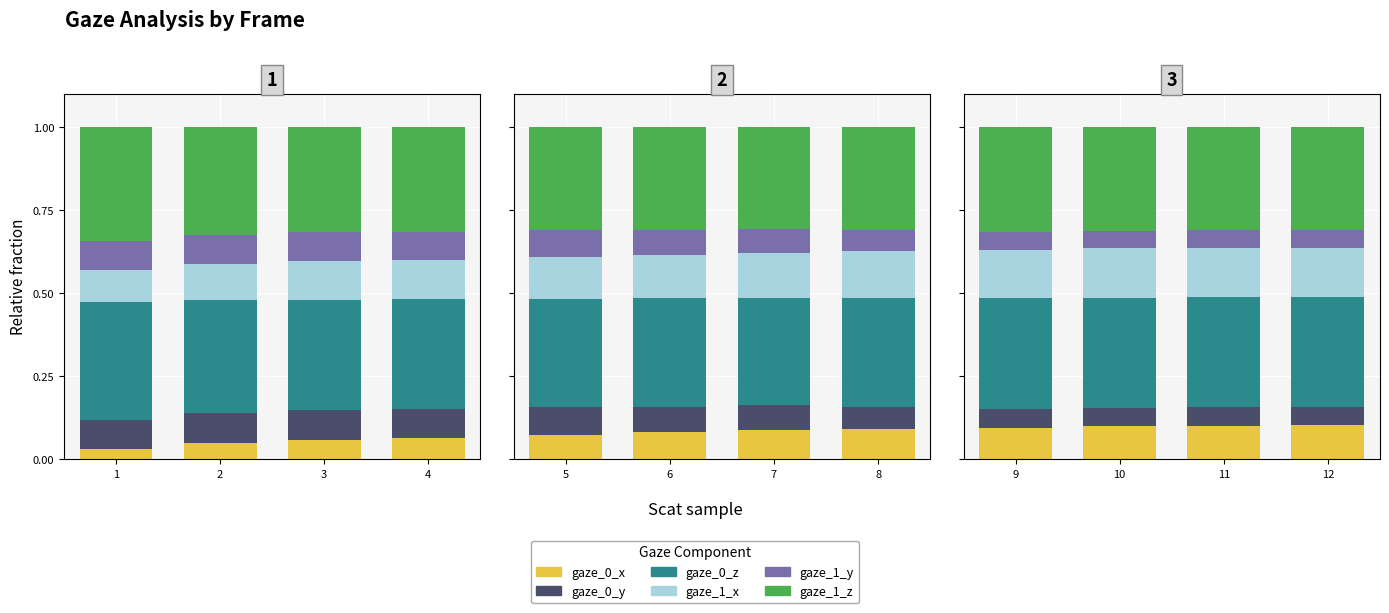

The gaze_0_y series shows 0.1 at 10. True or false?

False